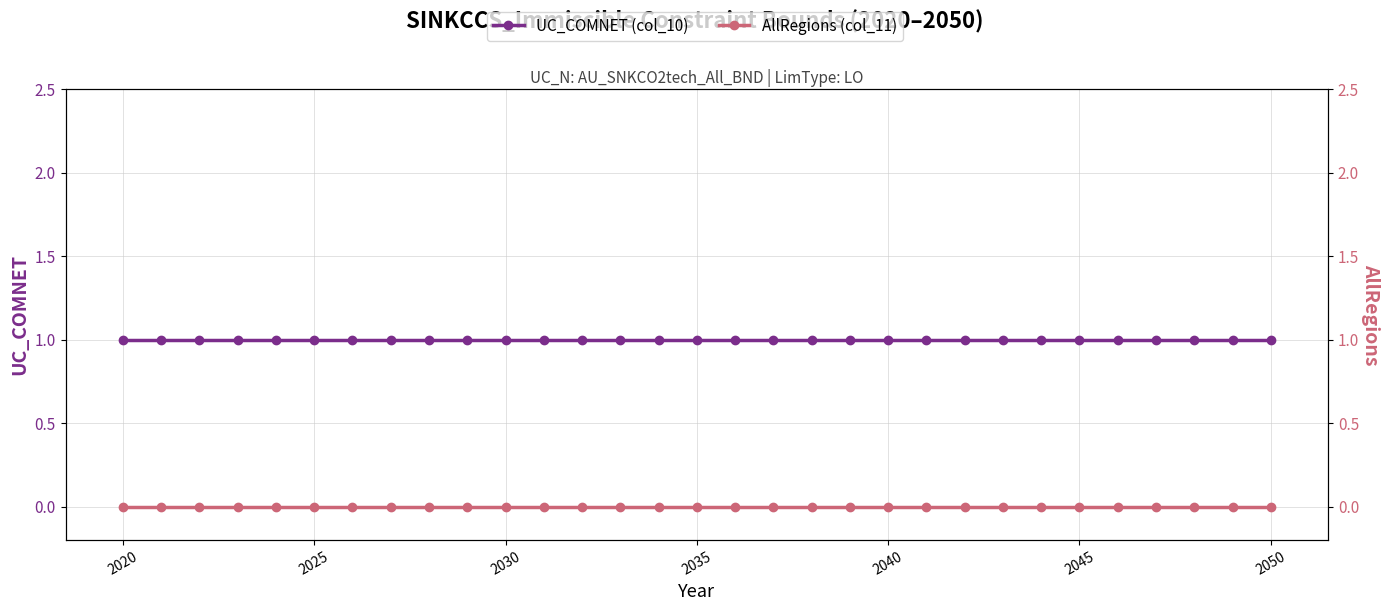

True or false: AllRegions (col_11) and UC_COMNET (col_10) intersect in this chart.

False